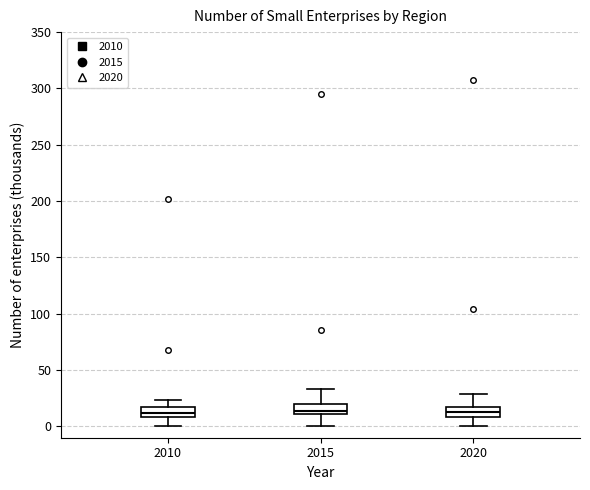

Reading left to right, read every box against the y-axis: the position of its median line, the range the box covers, and the ends of its whiskers. The values are not printed on the chart, so give them approximately, as read against the axis.

2010: median 10 (inside the box), box 10 to 15, whiskers 0 to 25
2015: median 15, box 10 to 20, whiskers 0 to 35
2020: median 15 (inside the box), box 10 to 15, whiskers 0 to 30